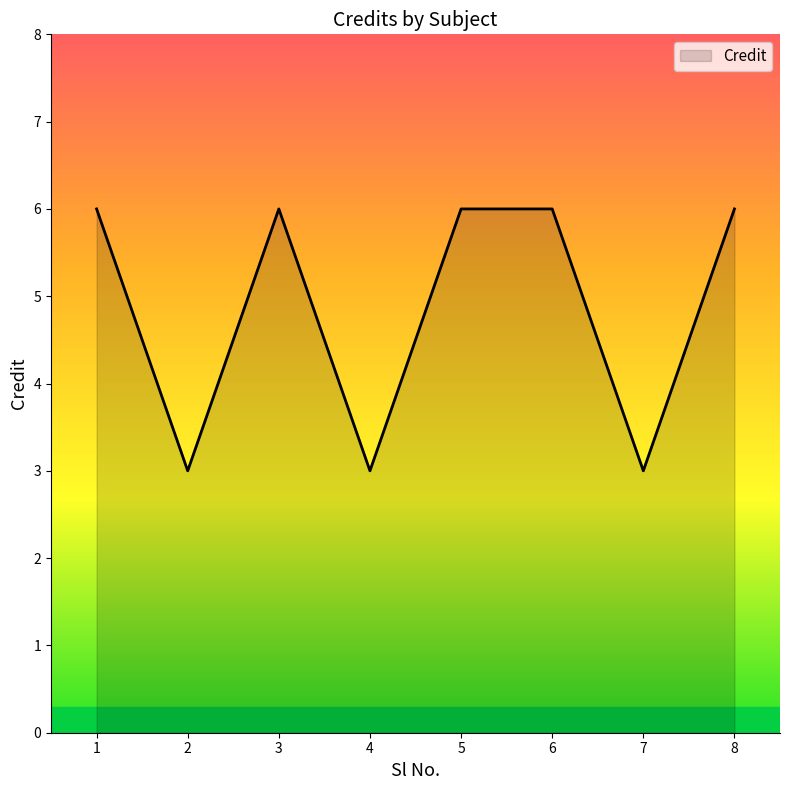

What is the smallest value displayed?

3